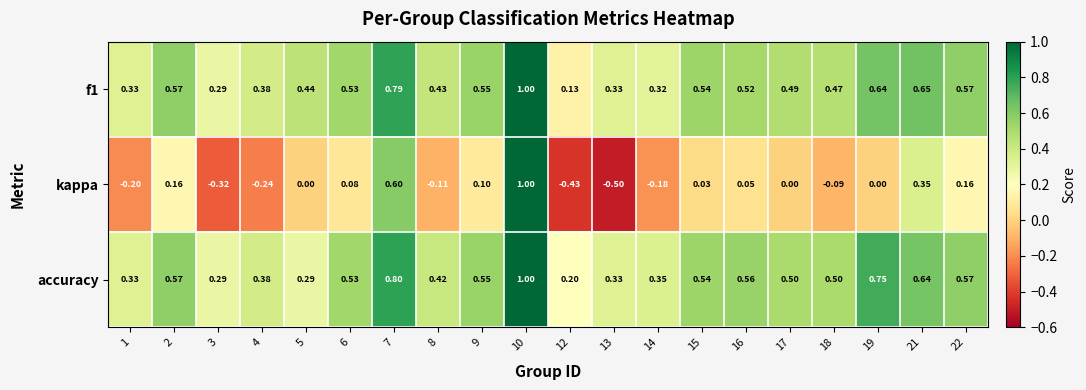

Which series has the largest total across all categories?

accuracy